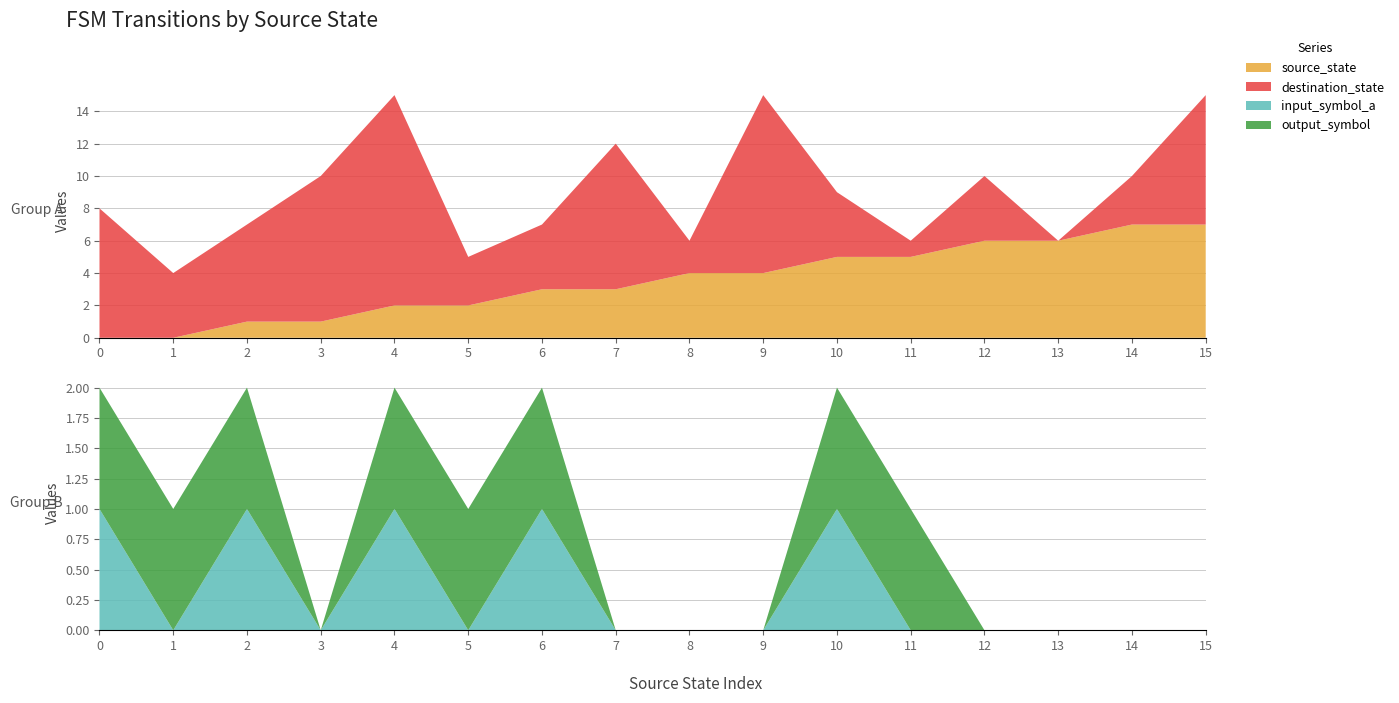

Reading right to left, transcribe all the data shown in this chart.

source_state: 15=7	14=7	13=6	12=6	11=5	10=5	9=4	8=4	7=3	6=3	5=2	4=2	3=1	2=1	1=0	0=0
destination_state: 15=8	14=3	13=0	12=4	11=1	10=4	9=11	8=2	7=9	6=4	5=3	4=13	3=9	2=6	1=4	0=8
input_symbol_a: 15=0	14=0	13=0	12=0	11=0	10=1	9=0	8=0	7=0	6=1	5=0	4=1	3=0	2=1	1=0	0=1
output_symbol: 15=0	14=0	13=0	12=0	11=1	10=1	9=0	8=0	7=0	6=1	5=1	4=1	3=0	2=1	1=1	0=1